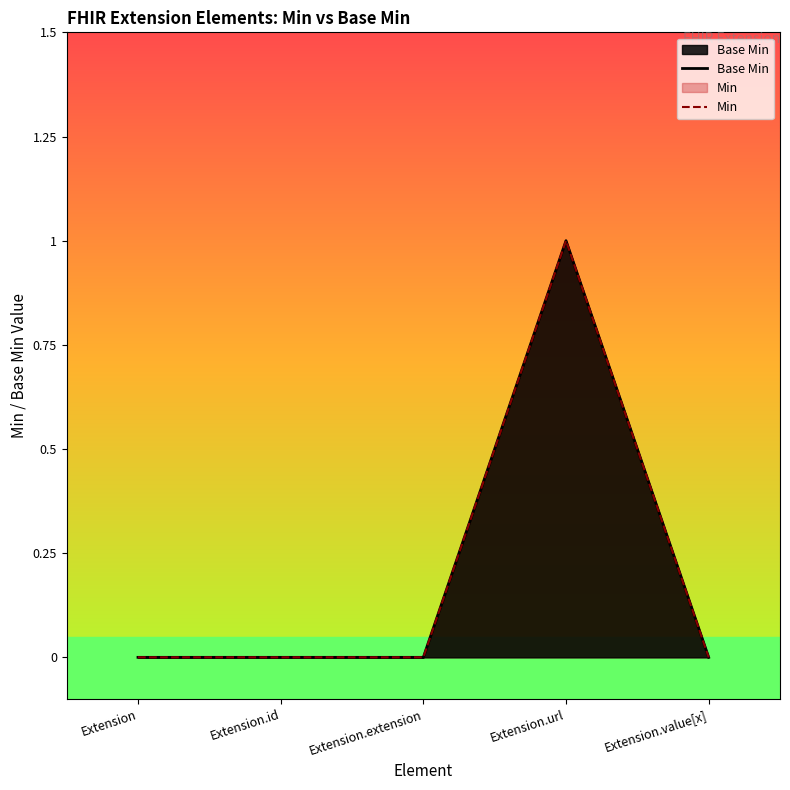

Which series changed the most between Extension and Extension.url?

Base Min